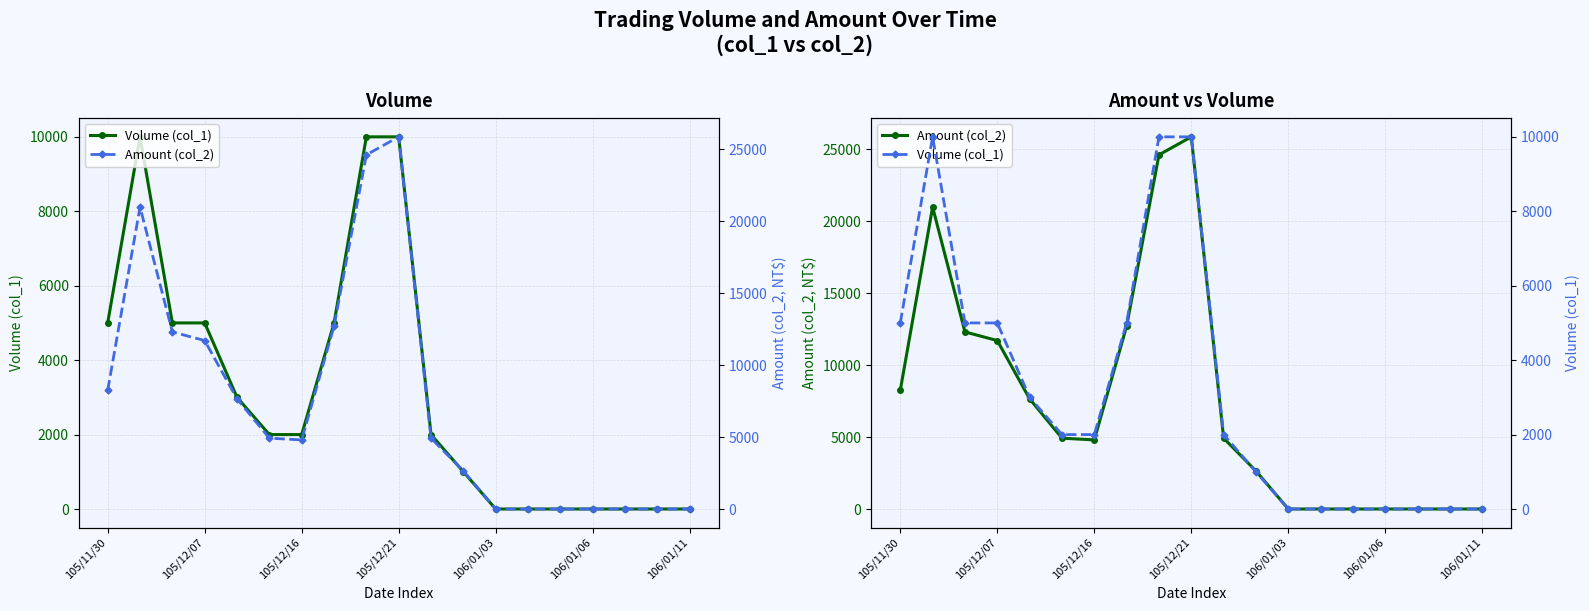

True or false: Amount (col_2) and Volume (col_1) intersect in this chart.

False